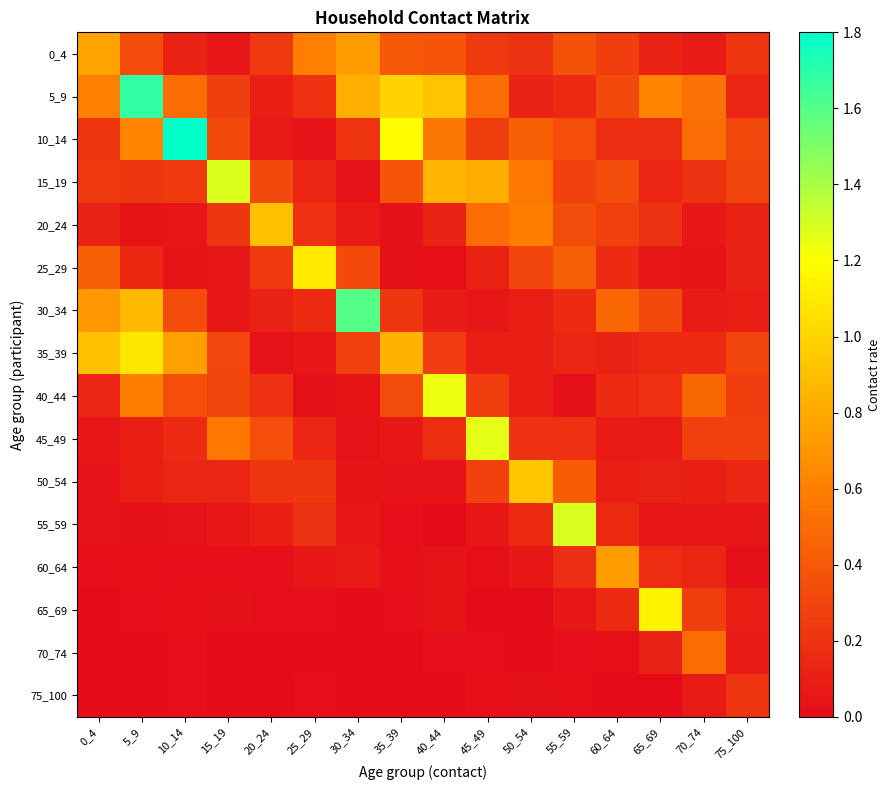

Between 5_9 and 25_29, which series saw the biggest shift?

5_9